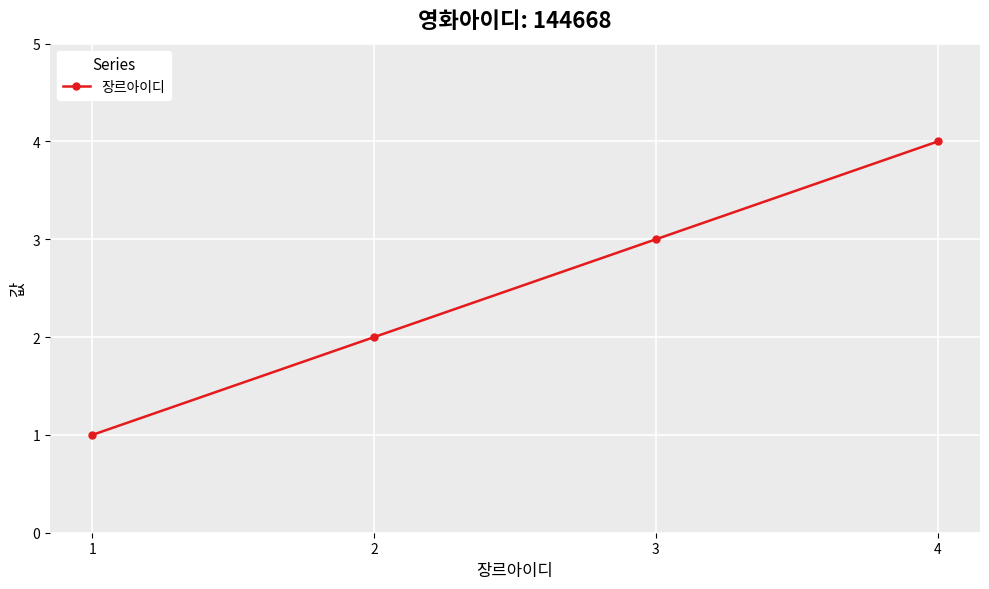

The chart shows a value of 5 at 4. True or false?

False